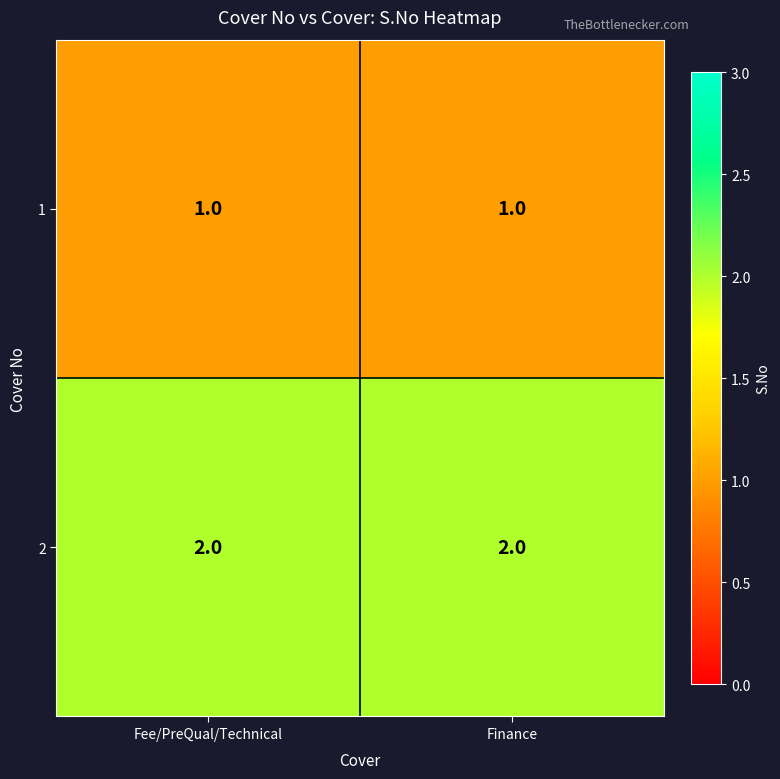

What is the sum of all 2 values?

4